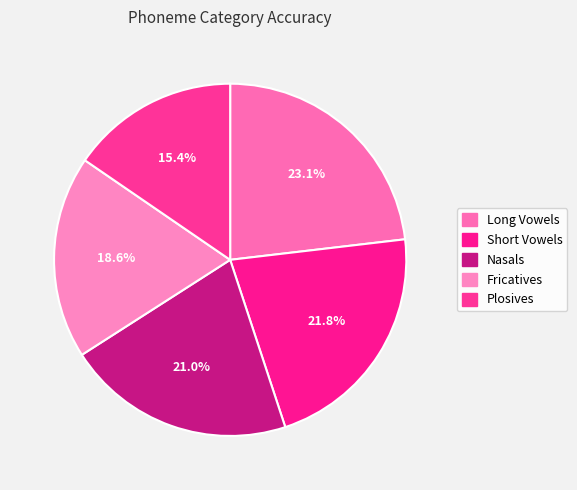

What percentage do Nasals and Fricatives together represent?

39.6%